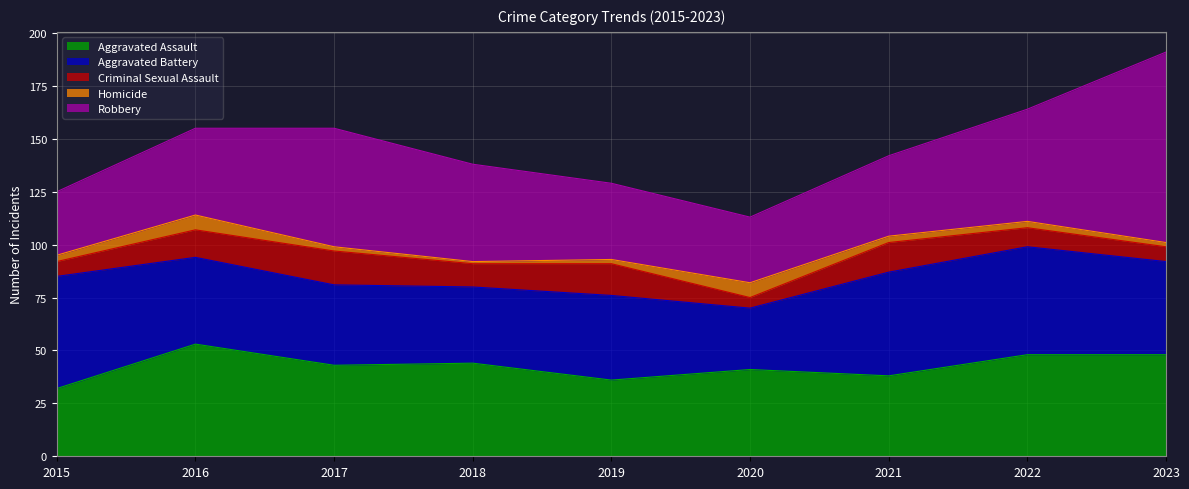

Which label corresponds to the largest value in the chart?

2023